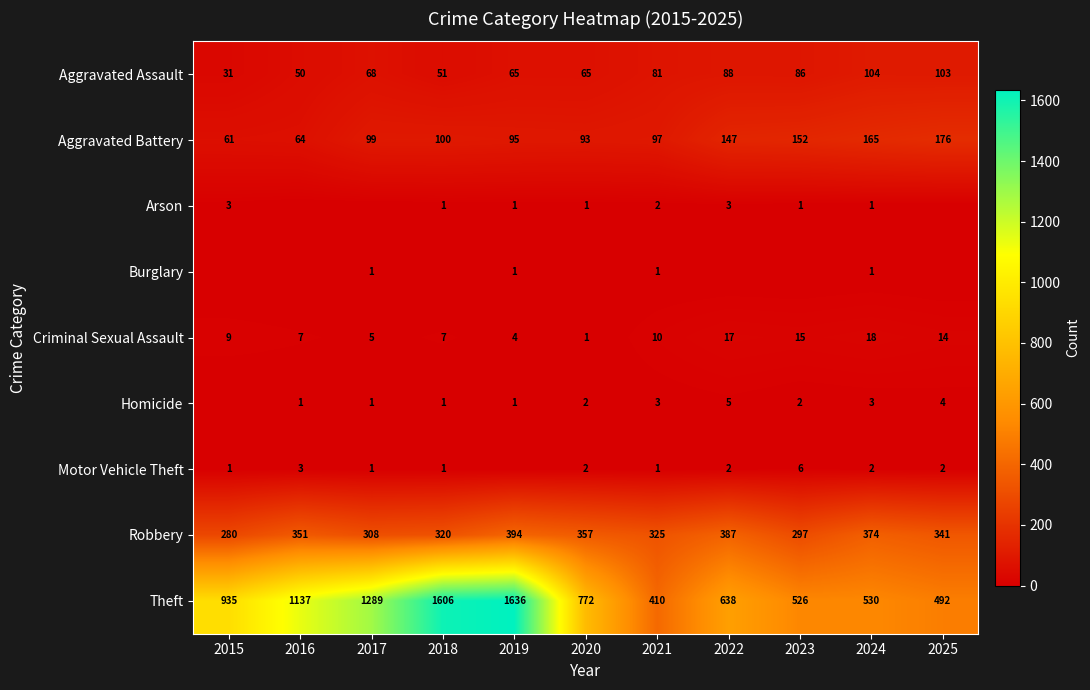

What is the lowest value of the Aggravated Battery series?

61